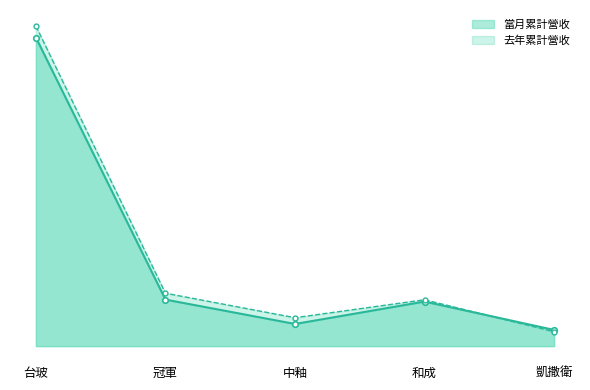

What is the label of the 2nd point from the left?

冠軍